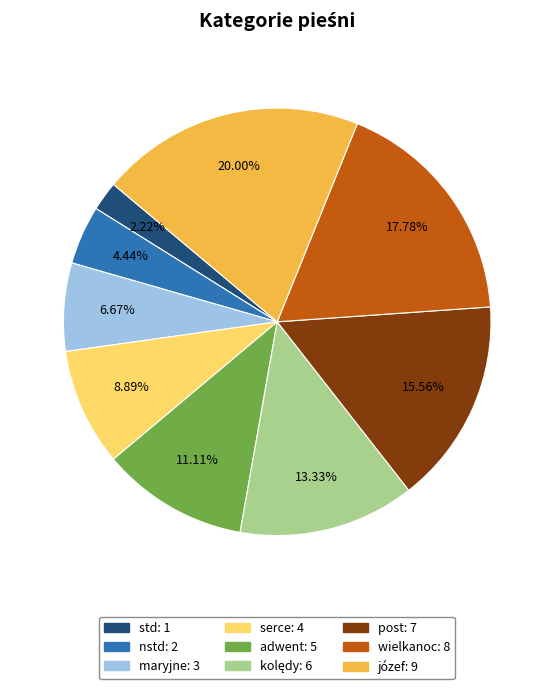

Between maryjne and serce, which is larger?

serce